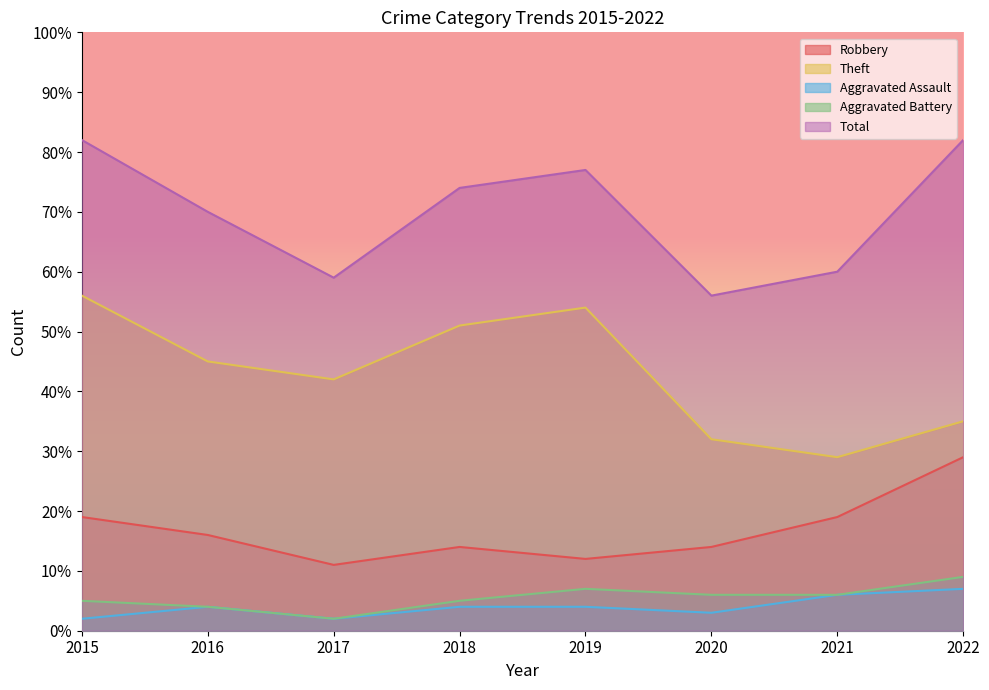

True or false: Aggravated Battery and Total intersect in this chart.

False